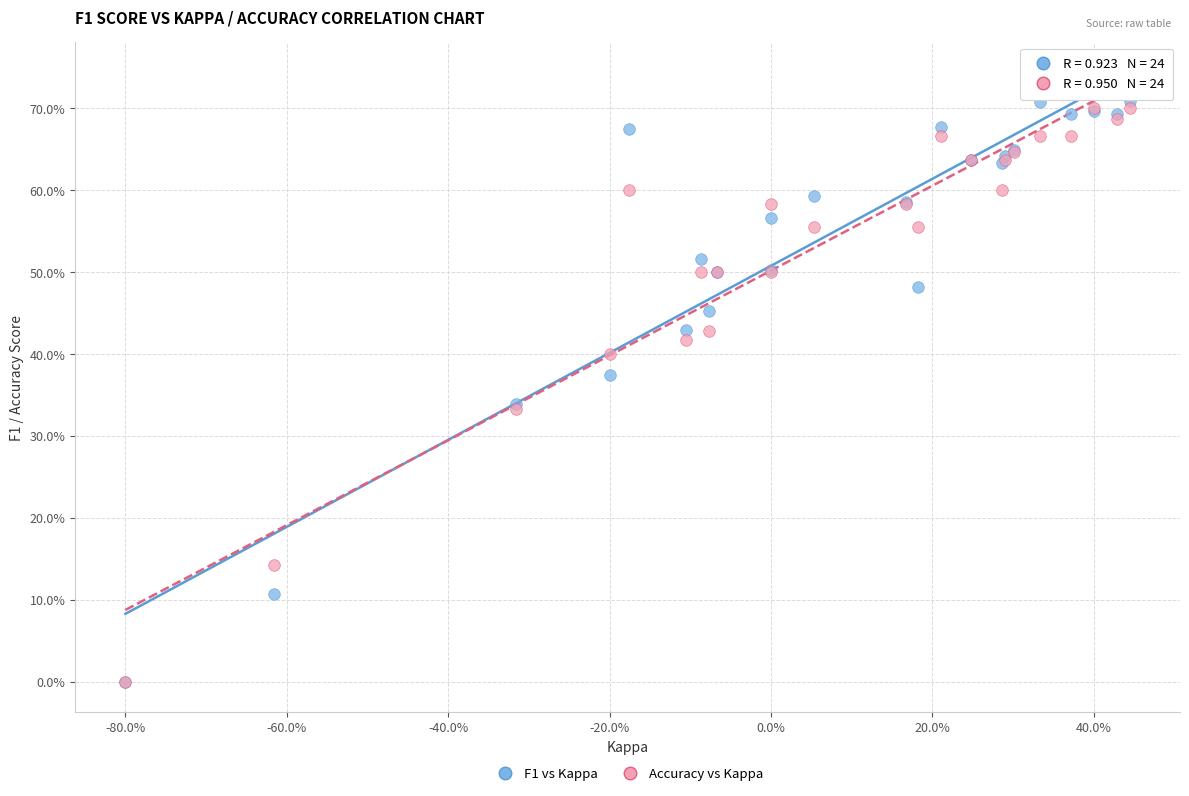

What are all the series names shown in the legend?

F1 vs Kappa, Accuracy vs Kappa